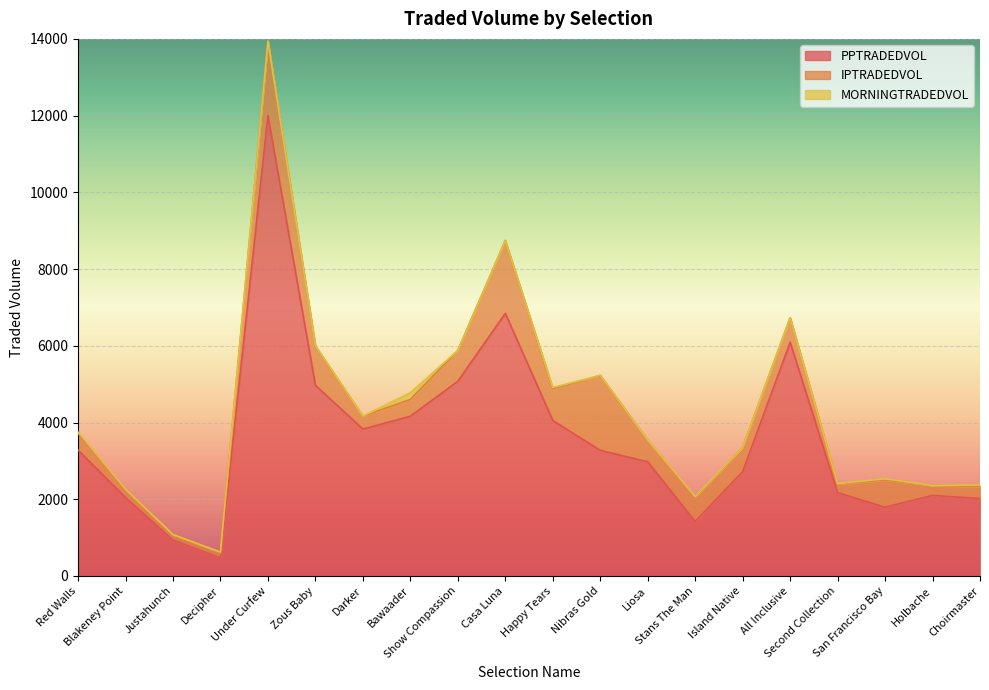

Reading left to right, extract all data points from this chart.

PPTRADEDVOL: Red Walls=3280.4	Blakeney Point=2043.2	Justahunch=936.3	Decipher=465.7	Under Curfew=12000.3	Zous Baby=4969.5	Darker=3829.9	Bawaader=4162.3	Show Compassion=5074.2	Casa Luna=6845.2	Happy Tears=4052.8	Nibras Gold=3273.2	Liosa=2976.7	Stans The Man=1419.4	Island Native=2720.0	All Inclusive=6091.3	Second Collection=2172.0	San Francisco Bay=1791.4	Holbache=2099.2	Choirmaster=2019.0
IPTRADEDVOL: Red Walls=438.2	Blakeney Point=194.3	Justahunch=137.0	Decipher=143.2	Under Curfew=1942.5	Zous Baby=1022.1	Darker=334.7	Bawaader=439.3	Show Compassion=803.2	Casa Luna=1899.1	Happy Tears=830.3	Nibras Gold=1952.7	Liosa=564.5	Stans The Man=629.1	Island Native=631.1	All Inclusive=638.7	Second Collection=225.4	San Francisco Bay=709.3	Holbache=258.7	Choirmaster=313.4
MORNINGTRADEDVOL: Red Walls=32.9	Blakeney Point=22.0	Justahunch=6.0	Decipher=12.0	Under Curfew=0.0	Zous Baby=10.0	Darker=2.0	Bawaader=174.8	Show Compassion=0.0	Casa Luna=0.0	Happy Tears=29.2	Nibras Gold=4.0	Liosa=2.0	Stans The Man=19.5	Island Native=2.6	All Inclusive=0.0	Second Collection=12.6	San Francisco Bay=30.8	Holbache=0.0	Choirmaster=37.0